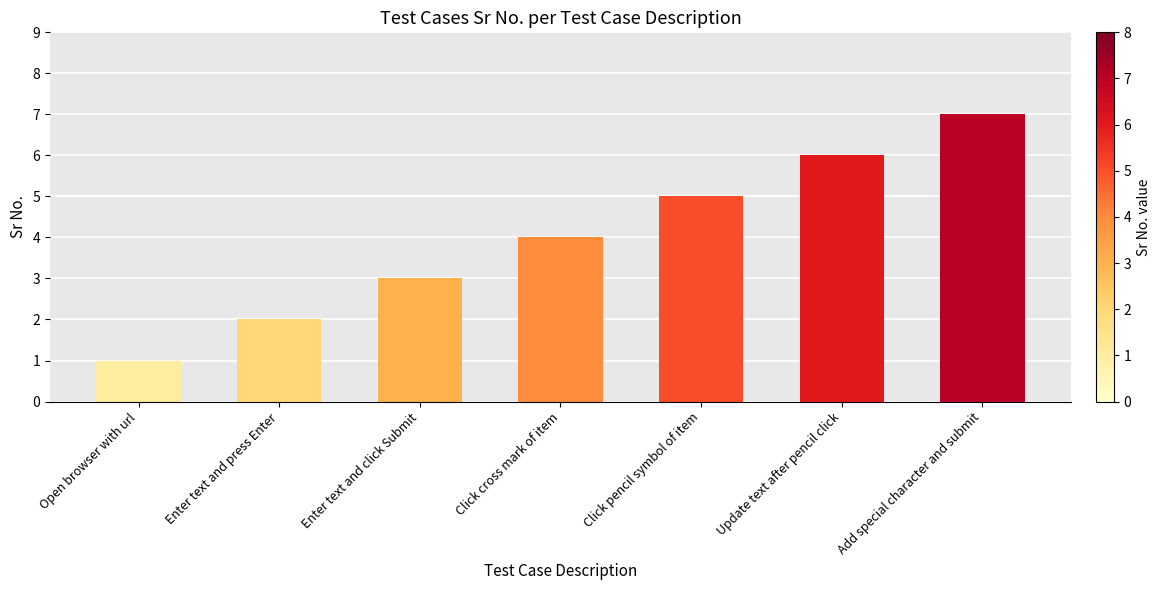

Rank the categories by value from lowest to highest.

Open browser with url, Enter text and press Enter, Enter text and click Submit, Click cross mark of item, Click pencil symbol of item, Update text after pencil click, Add special character and submit